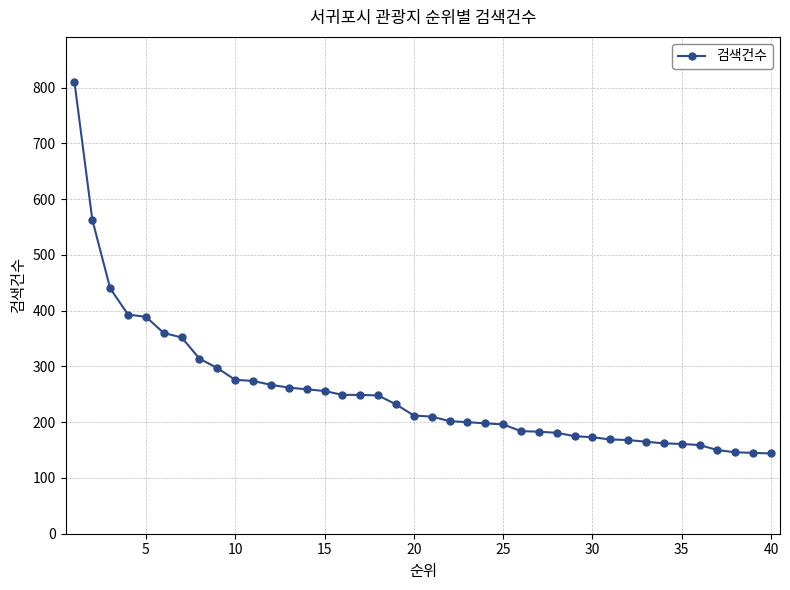

What is the average value?

254